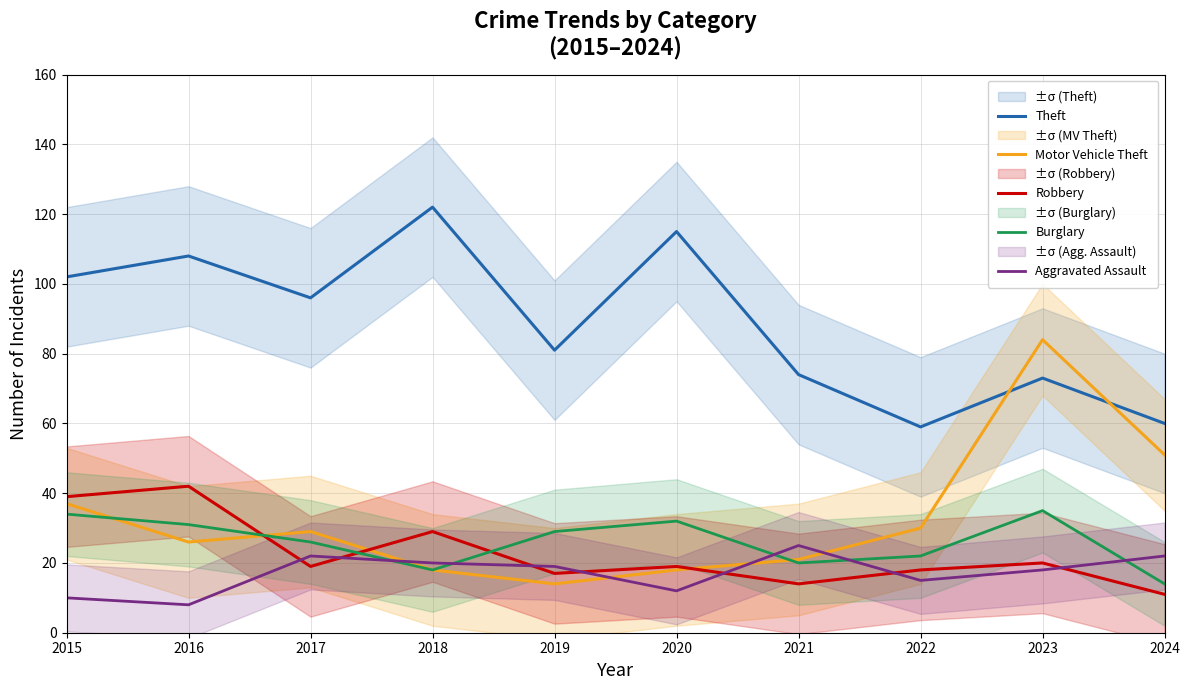

What is the difference between the highest and lowest values at 2015?

92